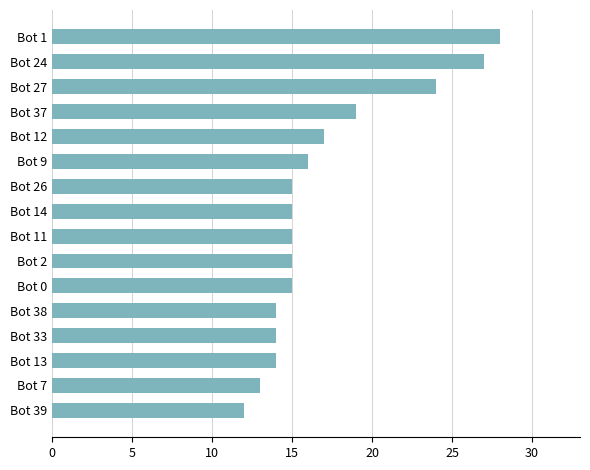

What is the label of the 12th bar from the top?

Bot 38